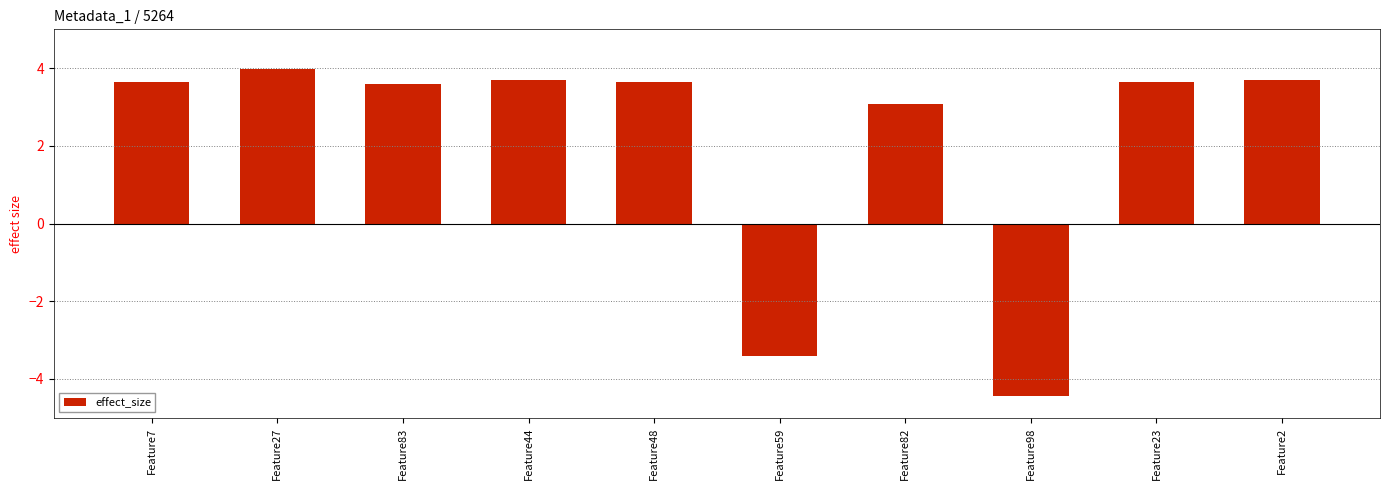

How many bars are there in total?

10